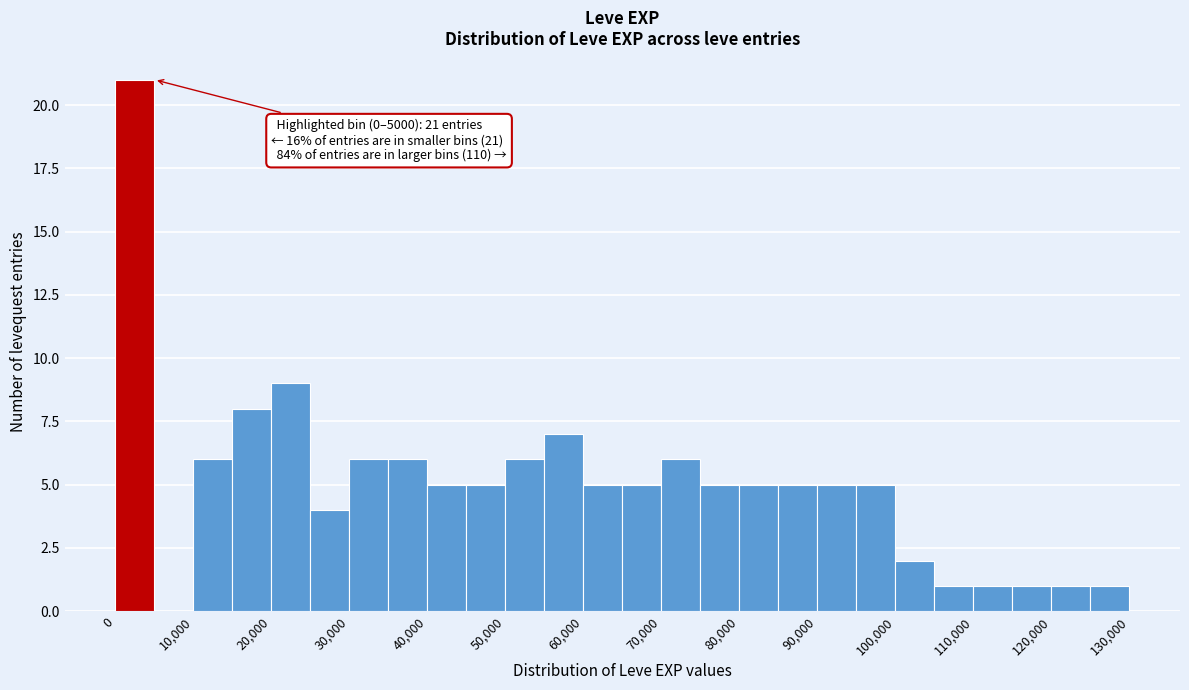

Over which range of the x-axis is the bar tallest?

0 to 5000